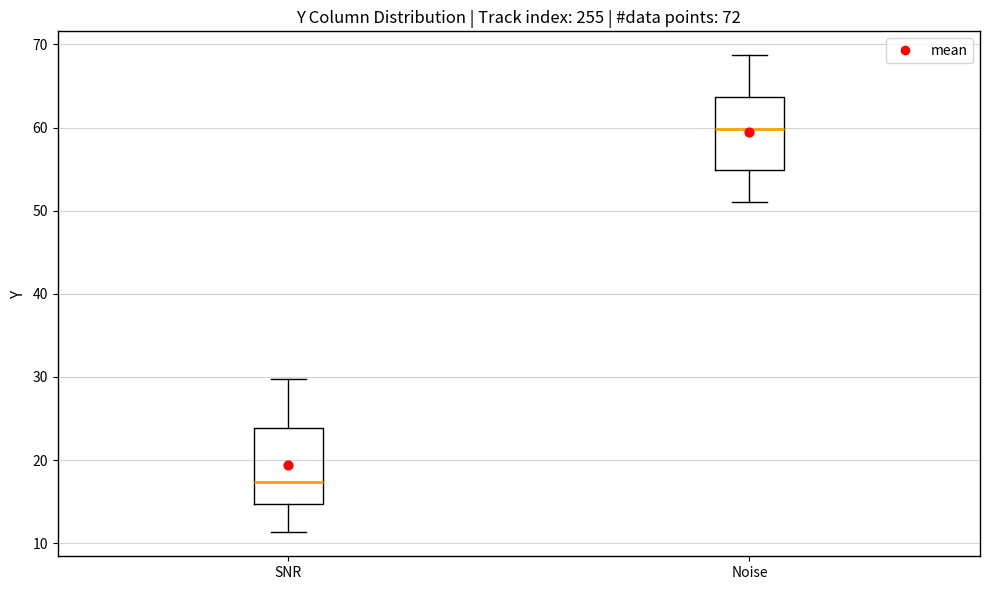

Where does the median line of the box for Noise sit on the y-axis? The values are not printed on the chart, so give them approximately, as read against the axis.

60